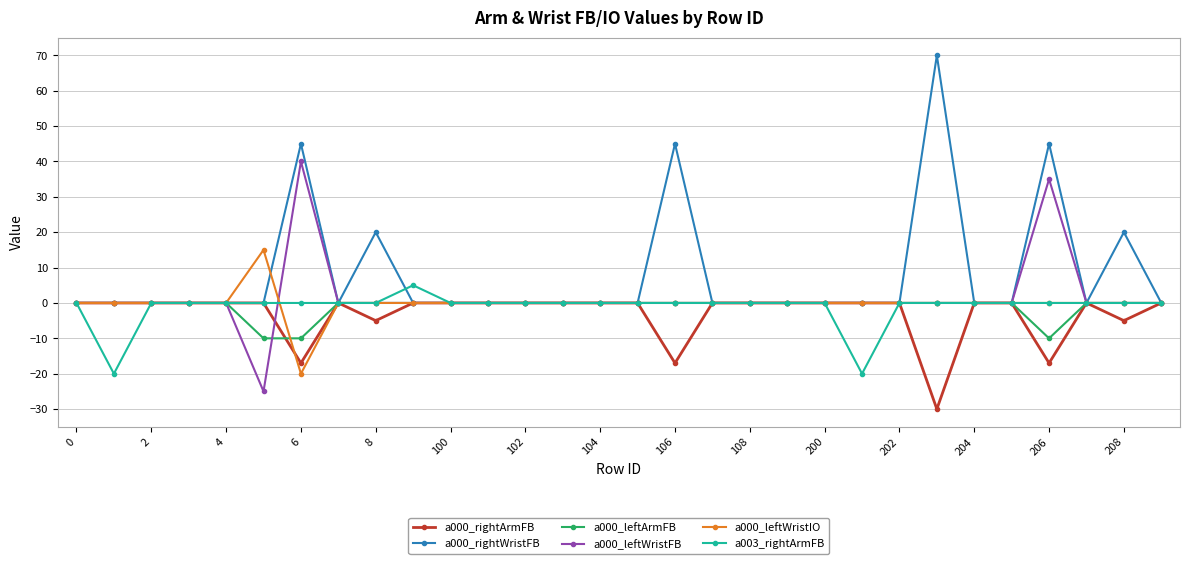

Count the number of categories in the chart.

30